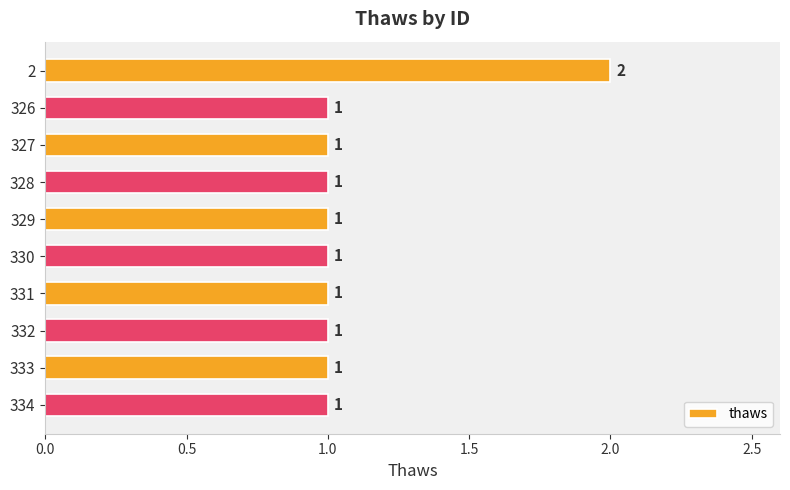

What is the difference between the maximum and minimum values?

1